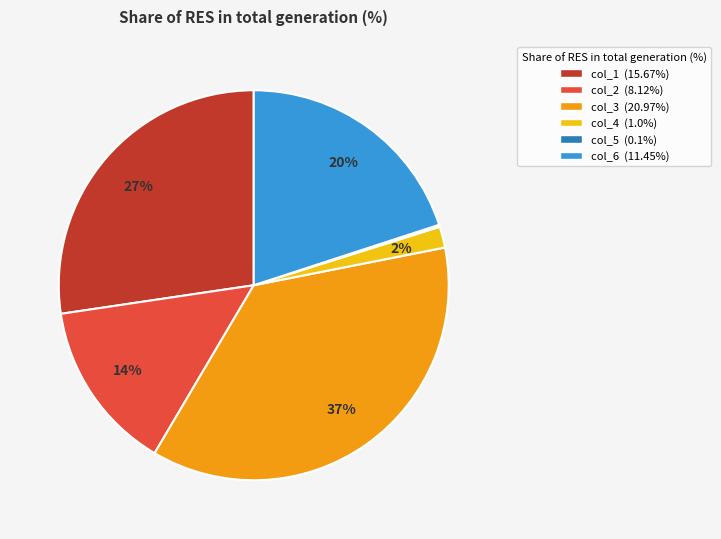

Is the sum of col_4 (1.0%) and col_2 (8.12%) greater than half?

No